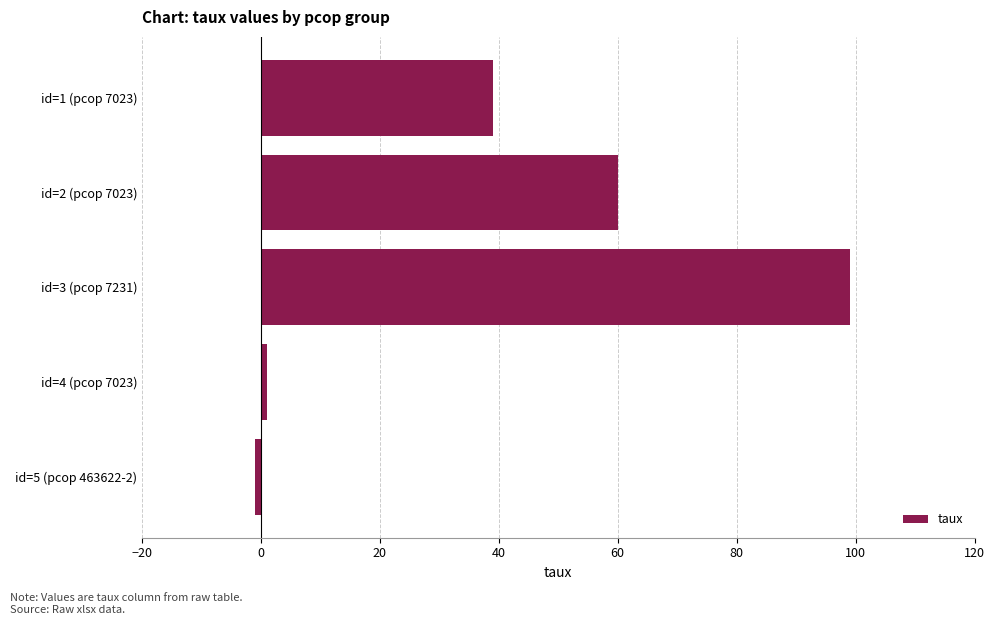

Reading top to bottom, list all the values displayed in this chart.

39	60	99	1	-1